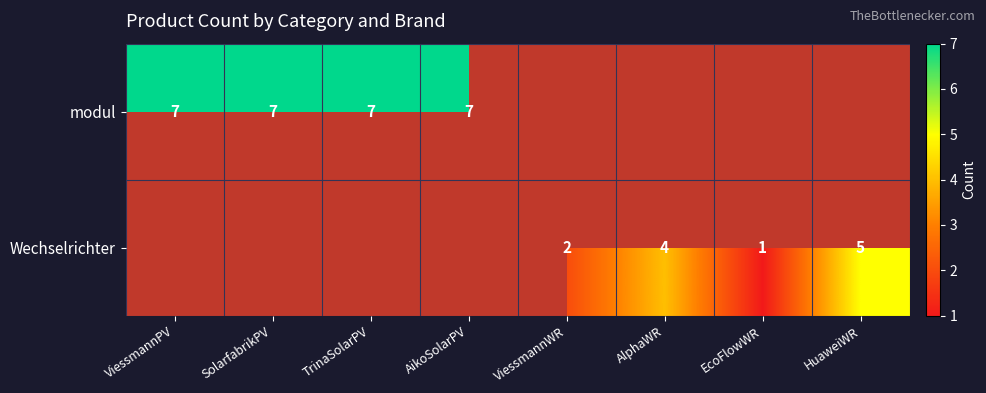

Is the value of Wechselrichter at AlphaWR greater than the value of modul at SolarfabrikPV?

No